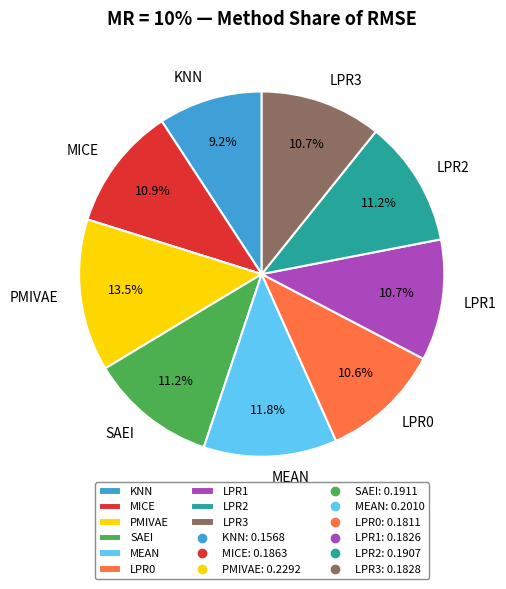

Which category has the biggest portion of the pie?

PMIVAE